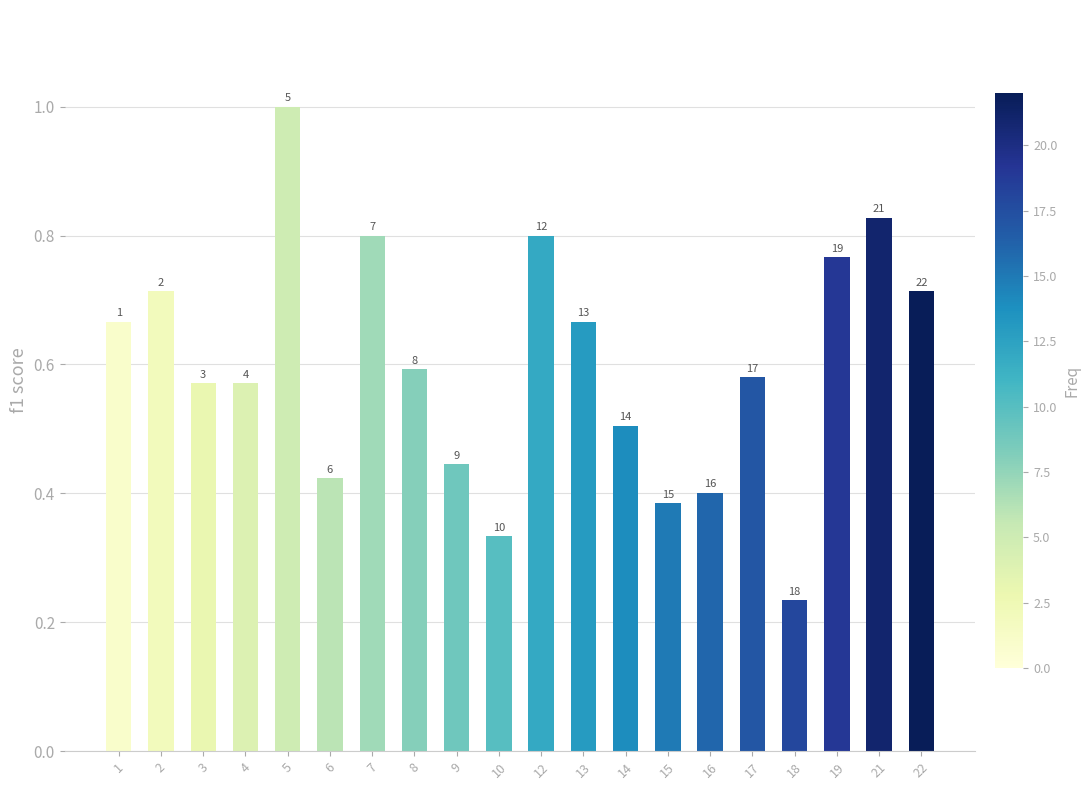

Read the value at 7.

0.8